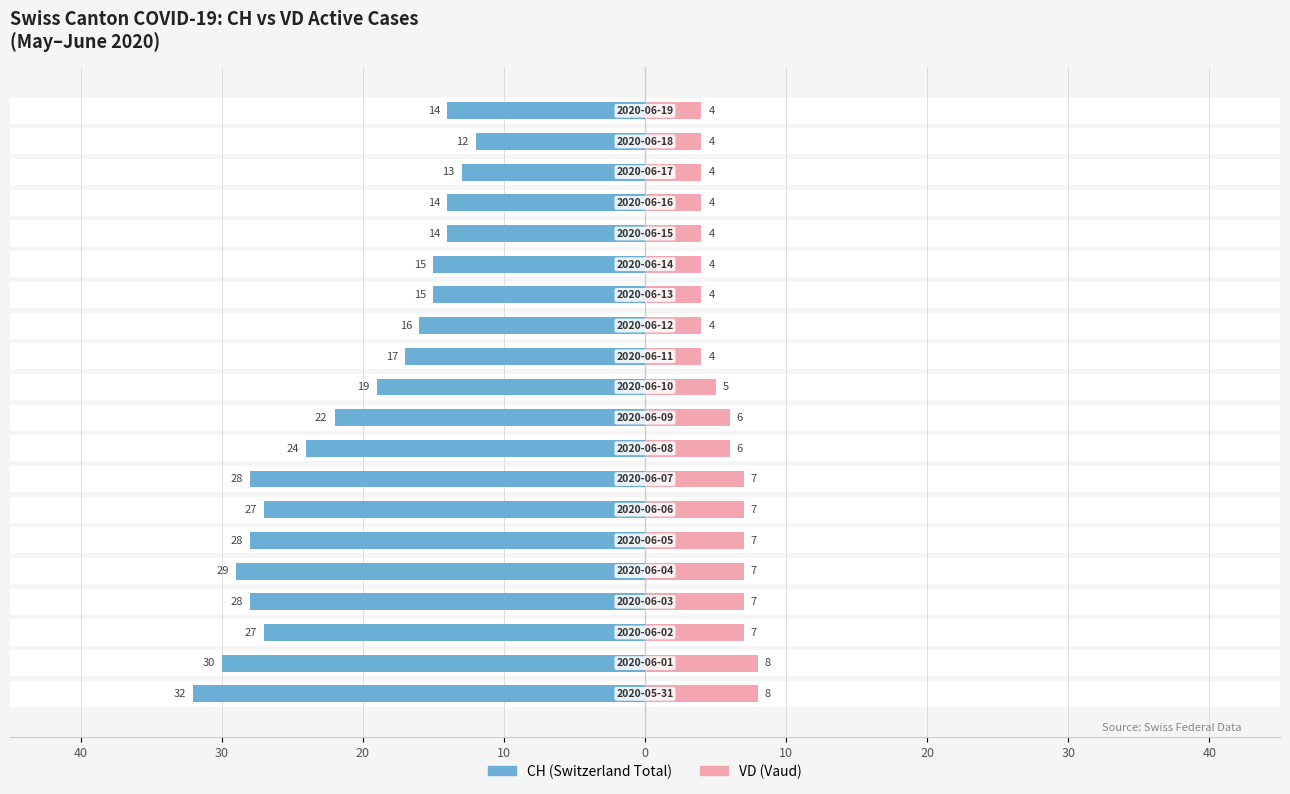

List the series in order of their overall mean, highest first.

CH, VD